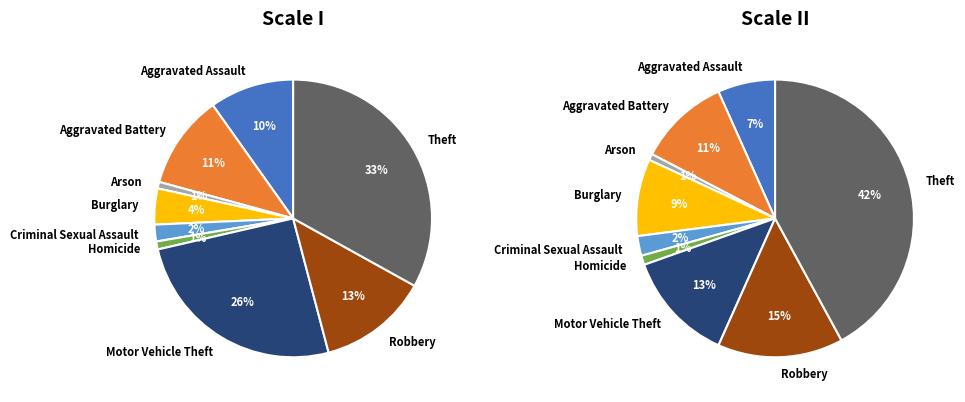

To the nearest percent, what is the difference between the largest and smallest slice percentages?

32%